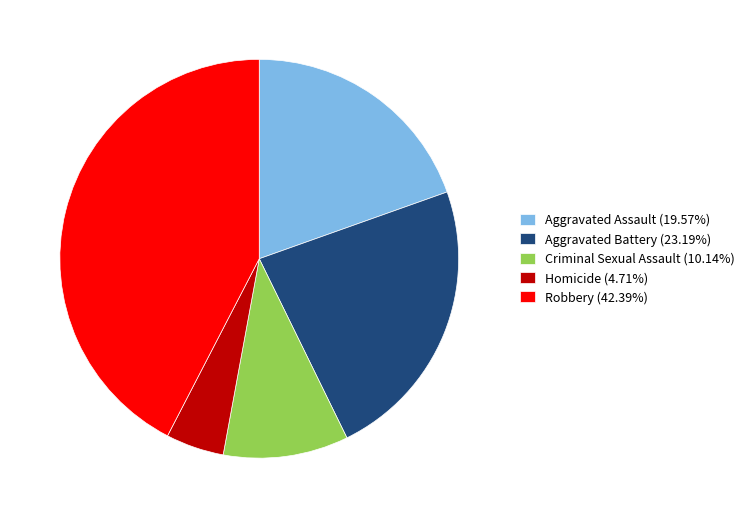

Is there any slice that represents more than half of the pie?

No